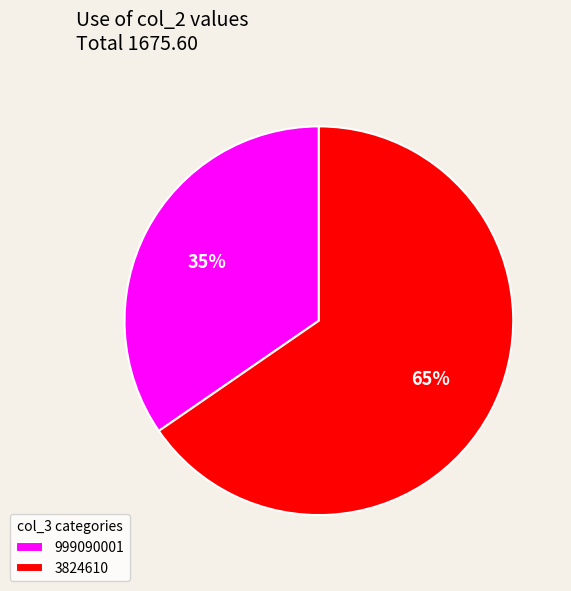

Is the sum of 999090001 and 3824610 greater than half?

Yes